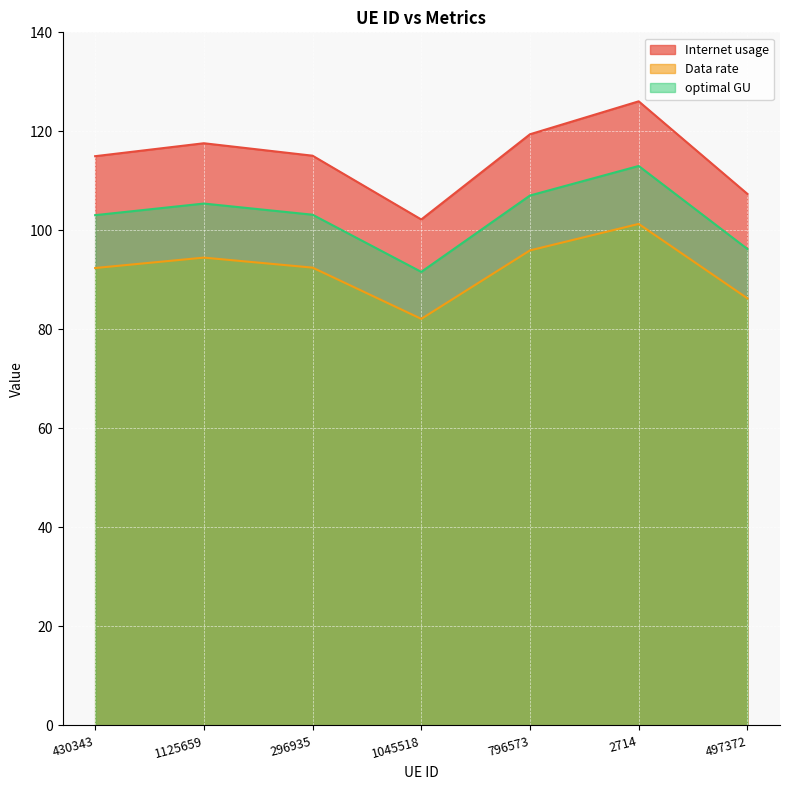

What is the sum of the optimal GU values at 796573 and 1045518?

198.7